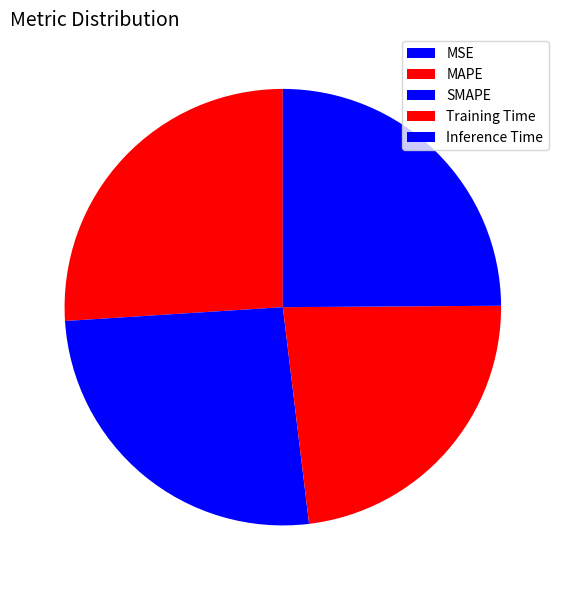

To the nearest percent, what is the combined percentage of MAPE and SMAPE?

52%